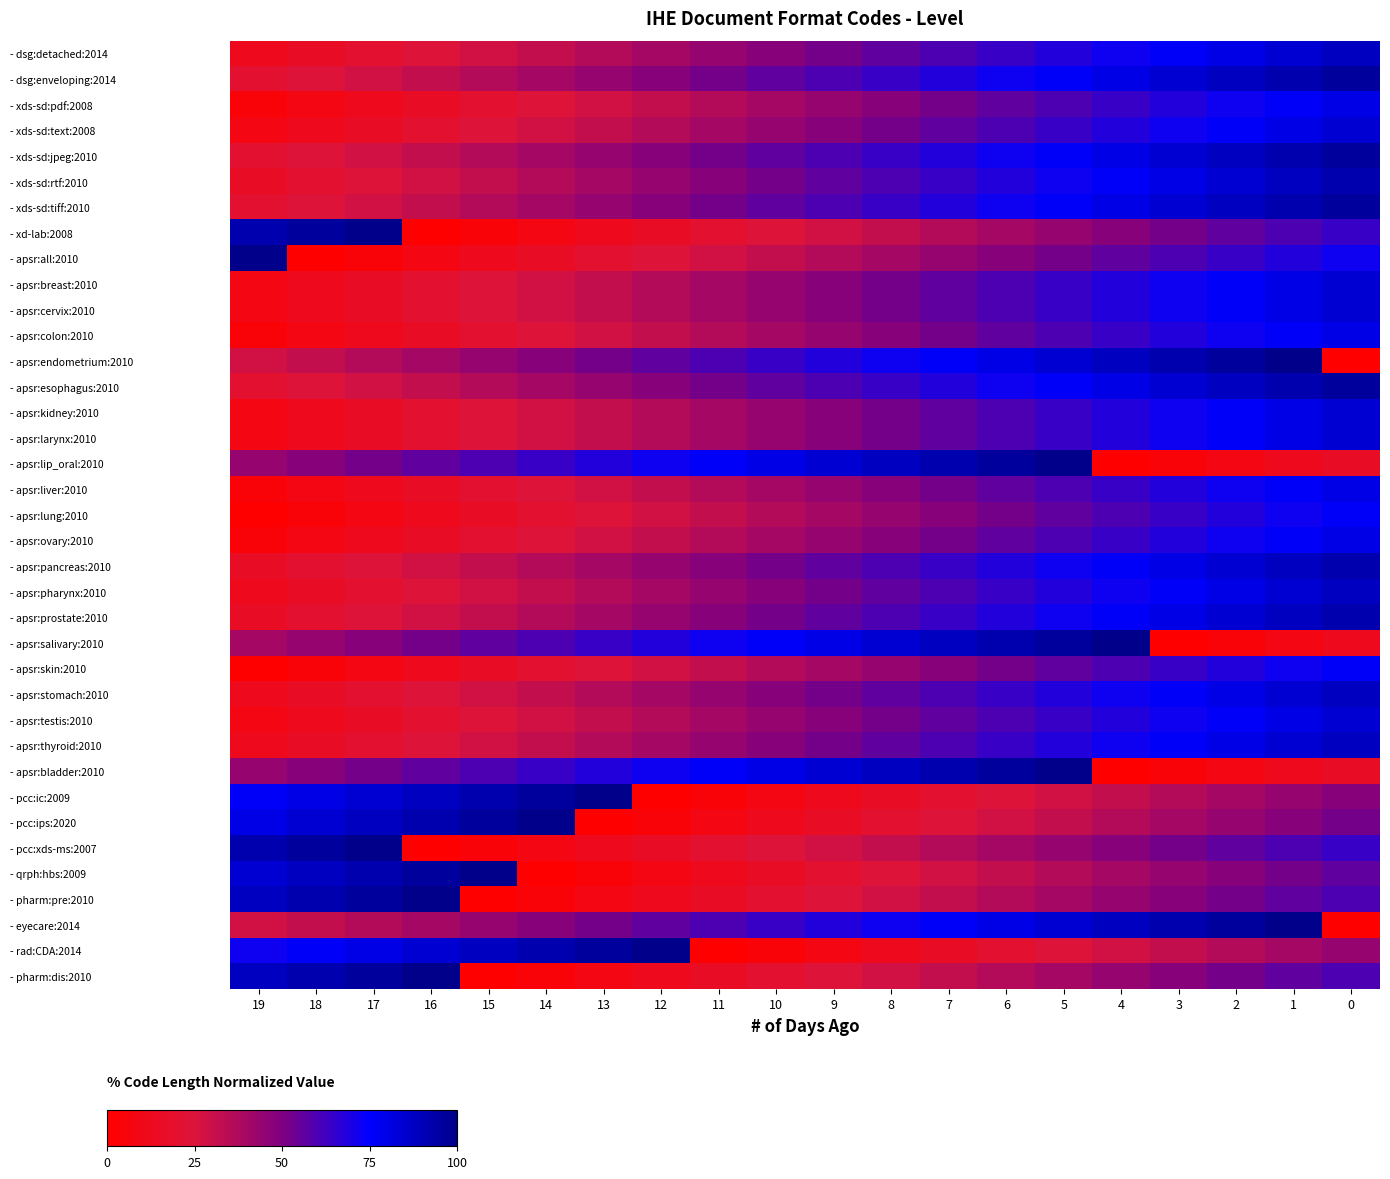

Reading left to right, what are all the values shown in this chart?

- dsg:detached:2014: 19=0.1	18=0.2	17=0.2	16=0.2	15=0.3	14=0.3	13=0.4	12=0.4	11=0.4	10=0.5	9=0.5	8=0.6	7=0.6	6=0.6	5=0.7	4=0.7	3=0.8	2=0.8	1=0.8	0=0.9
- dsg:enveloping:2014: 19=0.2	18=0.2	17=0.3	16=0.3	15=0.4	14=0.4	13=0.4	12=0.5	11=0.5	10=0.6	9=0.6	8=0.6	7=0.7	6=0.7	5=0.8	4=0.8	3=0.8	2=0.9	1=0.9	0=1.0
- xds-sd:pdf:2008: 19=0.0	18=0.1	17=0.1	16=0.2	15=0.2	14=0.2	13=0.3	12=0.3	11=0.4	10=0.4	9=0.4	8=0.5	7=0.5	6=0.6	5=0.6	4=0.6	3=0.7	2=0.7	1=0.8	0=0.8
- xds-sd:text:2008: 19=0.1	18=0.1	17=0.2	16=0.2	15=0.2	14=0.3	13=0.3	12=0.4	11=0.4	10=0.4	9=0.5	8=0.5	7=0.6	6=0.6	5=0.6	4=0.7	3=0.7	2=0.8	1=0.8	0=0.8
- xds-sd:jpeg:2010: 19=0.2	18=0.2	17=0.3	16=0.3	15=0.4	14=0.4	13=0.4	12=0.5	11=0.5	10=0.6	9=0.6	8=0.6	7=0.7	6=0.7	5=0.8	4=0.8	3=0.8	2=0.9	1=0.9	0=1.0
- xds-sd:rtf:2010: 19=0.2	18=0.2	17=0.2	16=0.3	15=0.3	14=0.4	13=0.4	12=0.4	11=0.5	10=0.5	9=0.6	8=0.6	7=0.6	6=0.7	5=0.7	4=0.8	3=0.8	2=0.8	1=0.9	0=0.9
- xds-sd:tiff:2010: 19=0.2	18=0.2	17=0.3	16=0.3	15=0.4	14=0.4	13=0.4	12=0.5	11=0.5	10=0.6	9=0.6	8=0.6	7=0.7	6=0.7	5=0.8	4=0.8	3=0.8	2=0.9	1=0.9	0=1.0
- xd-lab:2008: 19=0.9	18=1.0	17=1.0	16=0.0	15=0.0	14=0.1	13=0.1	12=0.2	11=0.2	10=0.2	9=0.3	8=0.3	7=0.4	6=0.4	5=0.4	4=0.5	3=0.5	2=0.6	1=0.6	0=0.6
- apsr:all:2010: 19=1.0	18=0.0	17=0.0	16=0.1	15=0.1	14=0.2	13=0.2	12=0.2	11=0.3	10=0.3	9=0.4	8=0.4	7=0.4	6=0.5	5=0.5	4=0.6	3=0.6	2=0.6	1=0.7	0=0.7
- apsr:breast:2010: 19=0.1	18=0.1	17=0.2	16=0.2	15=0.2	14=0.3	13=0.3	12=0.4	11=0.4	10=0.4	9=0.5	8=0.5	7=0.6	6=0.6	5=0.6	4=0.7	3=0.7	2=0.8	1=0.8	0=0.8
- apsr:cervix:2010: 19=0.1	18=0.1	17=0.2	16=0.2	15=0.2	14=0.3	13=0.3	12=0.4	11=0.4	10=0.4	9=0.5	8=0.5	7=0.6	6=0.6	5=0.6	4=0.7	3=0.7	2=0.8	1=0.8	0=0.8
- apsr:colon:2010: 19=0.0	18=0.1	17=0.1	16=0.2	15=0.2	14=0.2	13=0.3	12=0.3	11=0.4	10=0.4	9=0.4	8=0.5	7=0.5	6=0.6	5=0.6	4=0.6	3=0.7	2=0.7	1=0.8	0=0.8
- apsr:endometrium:2010: 19=0.3	18=0.3	17=0.4	16=0.4	15=0.4	14=0.5	13=0.5	12=0.6	11=0.6	10=0.6	9=0.7	8=0.7	7=0.8	6=0.8	5=0.8	4=0.9	3=0.9	2=1.0	1=1.0	0=0.0
- apsr:esophagus:2010: 19=0.2	18=0.2	17=0.3	16=0.3	15=0.4	14=0.4	13=0.4	12=0.5	11=0.5	10=0.6	9=0.6	8=0.6	7=0.7	6=0.7	5=0.8	4=0.8	3=0.8	2=0.9	1=0.9	0=1.0
- apsr:kidney:2010: 19=0.1	18=0.1	17=0.2	16=0.2	15=0.2	14=0.3	13=0.3	12=0.4	11=0.4	10=0.4	9=0.5	8=0.5	7=0.6	6=0.6	5=0.6	4=0.7	3=0.7	2=0.8	1=0.8	0=0.8
- apsr:larynx:2010: 19=0.1	18=0.1	17=0.2	16=0.2	15=0.2	14=0.3	13=0.3	12=0.4	11=0.4	10=0.4	9=0.5	8=0.5	7=0.6	6=0.6	5=0.6	4=0.7	3=0.7	2=0.8	1=0.8	0=0.8
- apsr:lip_oral:2010: 19=0.4	18=0.5	17=0.5	16=0.6	15=0.6	14=0.6	13=0.7	12=0.7	11=0.8	10=0.8	9=0.8	8=0.9	7=0.9	6=1.0	5=1.0	4=0.0	3=0.0	2=0.1	1=0.1	0=0.2
- apsr:liver:2010: 19=0.0	18=0.1	17=0.1	16=0.2	15=0.2	14=0.2	13=0.3	12=0.3	11=0.4	10=0.4	9=0.4	8=0.5	7=0.5	6=0.6	5=0.6	4=0.6	3=0.7	2=0.7	1=0.8	0=0.8
- apsr:lung:2010: 19=0.0	18=0.0	17=0.1	16=0.1	15=0.2	14=0.2	13=0.2	12=0.3	11=0.3	10=0.4	9=0.4	8=0.4	7=0.5	6=0.5	5=0.6	4=0.6	3=0.6	2=0.7	1=0.7	0=0.8
- apsr:ovary:2010: 19=0.0	18=0.1	17=0.1	16=0.2	15=0.2	14=0.2	13=0.3	12=0.3	11=0.4	10=0.4	9=0.4	8=0.5	7=0.5	6=0.6	5=0.6	4=0.6	3=0.7	2=0.7	1=0.8	0=0.8
- apsr:pancreas:2010: 19=0.2	18=0.2	17=0.2	16=0.3	15=0.3	14=0.4	13=0.4	12=0.4	11=0.5	10=0.5	9=0.6	8=0.6	7=0.6	6=0.7	5=0.7	4=0.8	3=0.8	2=0.8	1=0.9	0=0.9
- apsr:pharynx:2010: 19=0.1	18=0.2	17=0.2	16=0.2	15=0.3	14=0.3	13=0.4	12=0.4	11=0.4	10=0.5	9=0.5	8=0.6	7=0.6	6=0.6	5=0.7	4=0.7	3=0.8	2=0.8	1=0.8	0=0.9
- apsr:prostate:2010: 19=0.2	18=0.2	17=0.2	16=0.3	15=0.3	14=0.4	13=0.4	12=0.4	11=0.5	10=0.5	9=0.6	8=0.6	7=0.6	6=0.7	5=0.7	4=0.8	3=0.8	2=0.8	1=0.9	0=0.9
- apsr:salivary:2010: 19=0.4	18=0.4	17=0.5	16=0.5	15=0.6	14=0.6	13=0.6	12=0.7	11=0.7	10=0.8	9=0.8	8=0.8	7=0.9	6=0.9	5=1.0	4=1.0	3=0.0	2=0.0	1=0.1	0=0.1
- apsr:skin:2010: 19=0.0	18=0.0	17=0.1	16=0.1	15=0.2	14=0.2	13=0.2	12=0.3	11=0.3	10=0.4	9=0.4	8=0.4	7=0.5	6=0.5	5=0.6	4=0.6	3=0.6	2=0.7	1=0.7	0=0.8
- apsr:stomach:2010: 19=0.1	18=0.2	17=0.2	16=0.2	15=0.3	14=0.3	13=0.4	12=0.4	11=0.4	10=0.5	9=0.5	8=0.6	7=0.6	6=0.6	5=0.7	4=0.7	3=0.8	2=0.8	1=0.8	0=0.9
- apsr:testis:2010: 19=0.1	18=0.1	17=0.2	16=0.2	15=0.2	14=0.3	13=0.3	12=0.4	11=0.4	10=0.4	9=0.5	8=0.5	7=0.6	6=0.6	5=0.6	4=0.7	3=0.7	2=0.8	1=0.8	0=0.8
- apsr:thyroid:2010: 19=0.1	18=0.2	17=0.2	16=0.2	15=0.3	14=0.3	13=0.4	12=0.4	11=0.4	10=0.5	9=0.5	8=0.6	7=0.6	6=0.6	5=0.7	4=0.7	3=0.8	2=0.8	1=0.8	0=0.9
- apsr:bladder:2010: 19=0.4	18=0.5	17=0.5	16=0.6	15=0.6	14=0.6	13=0.7	12=0.7	11=0.8	10=0.8	9=0.8	8=0.9	7=0.9	6=1.0	5=1.0	4=0.0	3=0.0	2=0.1	1=0.1	0=0.2
- pcc:ic:2009: 19=0.8	18=0.8	17=0.8	16=0.9	15=0.9	14=1.0	13=1.0	12=0.0	11=0.0	10=0.1	9=0.1	8=0.2	7=0.2	6=0.2	5=0.3	4=0.3	3=0.4	2=0.4	1=0.4	0=0.5
- pcc:ips:2020: 19=0.8	18=0.8	17=0.9	16=0.9	15=1.0	14=1.0	13=0.0	12=0.0	11=0.1	10=0.1	9=0.2	8=0.2	7=0.2	6=0.3	5=0.3	4=0.4	3=0.4	2=0.4	1=0.5	0=0.5
- pcc:xds-ms:2007: 19=0.9	18=1.0	17=1.0	16=0.0	15=0.0	14=0.1	13=0.1	12=0.2	11=0.2	10=0.2	9=0.3	8=0.3	7=0.4	6=0.4	5=0.4	4=0.5	3=0.5	2=0.6	1=0.6	0=0.6
- qrph:hbs:2009: 19=0.8	18=0.9	17=0.9	16=1.0	15=1.0	14=0.0	13=0.0	12=0.1	11=0.1	10=0.2	9=0.2	8=0.2	7=0.3	6=0.3	5=0.4	4=0.4	3=0.4	2=0.5	1=0.5	0=0.6
- pharm:pre:2010: 19=0.9	18=0.9	17=1.0	16=1.0	15=0.0	14=0.0	13=0.1	12=0.1	11=0.2	10=0.2	9=0.2	8=0.3	7=0.3	6=0.4	5=0.4	4=0.4	3=0.5	2=0.5	1=0.6	0=0.6
- eyecare:2014: 19=0.3	18=0.3	17=0.4	16=0.4	15=0.4	14=0.5	13=0.5	12=0.6	11=0.6	10=0.6	9=0.7	8=0.7	7=0.8	6=0.8	5=0.8	4=0.9	3=0.9	2=1.0	1=1.0	0=0.0
- rad:CDA:2014: 19=0.7	18=0.8	17=0.8	16=0.8	15=0.9	14=0.9	13=1.0	12=1.0	11=0.0	10=0.0	9=0.1	8=0.1	7=0.2	6=0.2	5=0.2	4=0.3	3=0.3	2=0.4	1=0.4	0=0.4
- pharm:dis:2010: 19=0.9	18=0.9	17=1.0	16=1.0	15=0.0	14=0.0	13=0.1	12=0.1	11=0.2	10=0.2	9=0.2	8=0.3	7=0.3	6=0.4	5=0.4	4=0.4	3=0.5	2=0.5	1=0.6	0=0.6